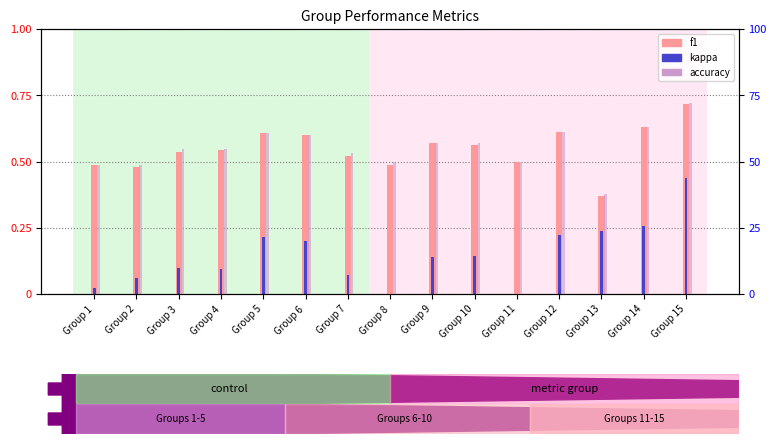

How many distinct data groups are displayed?

3